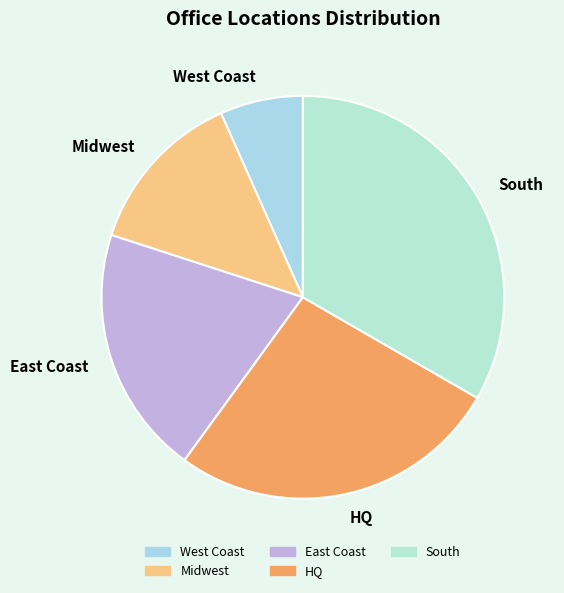

How many segments does this pie chart have?

5